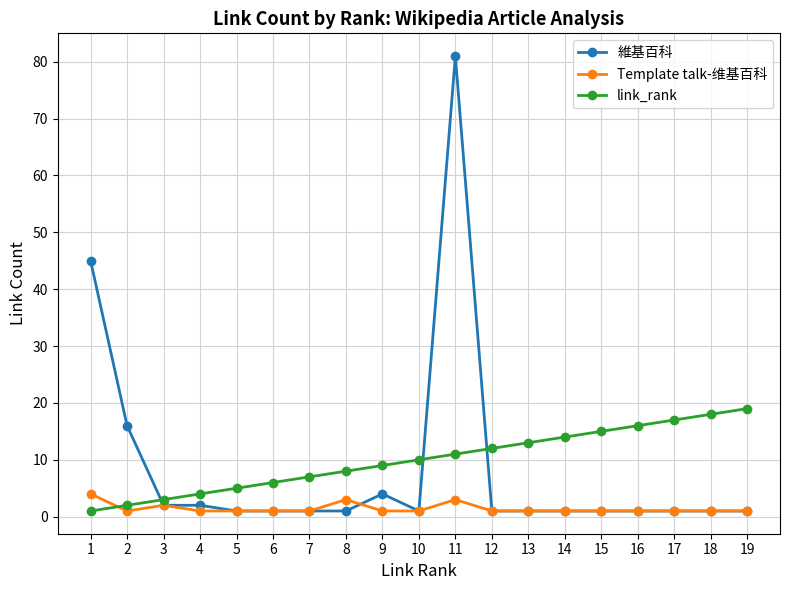

The value of link_rank at 4 is 4. True or false?

True